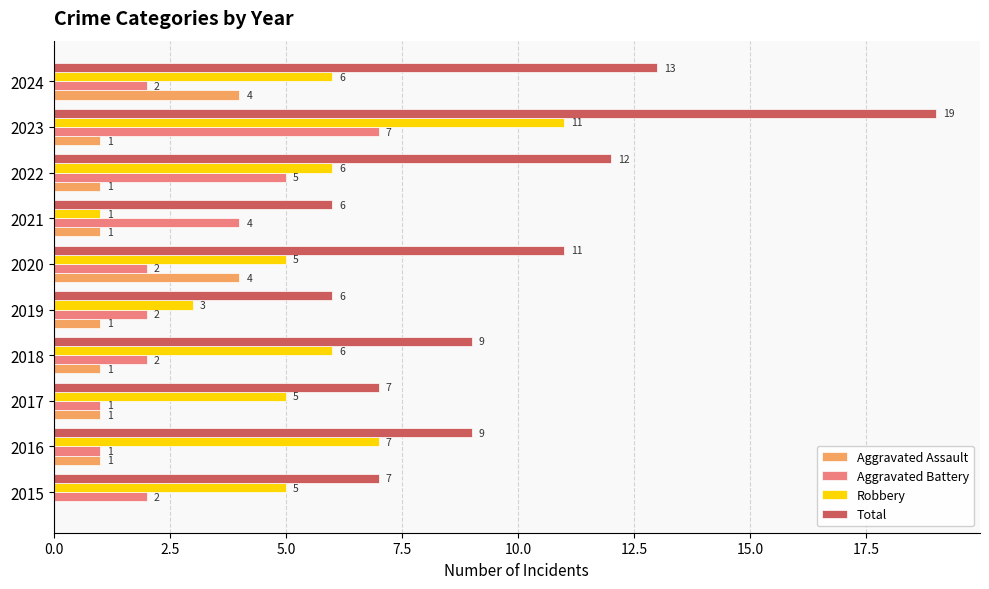

Between 2017 and 2022, which series saw the biggest shift?

Total